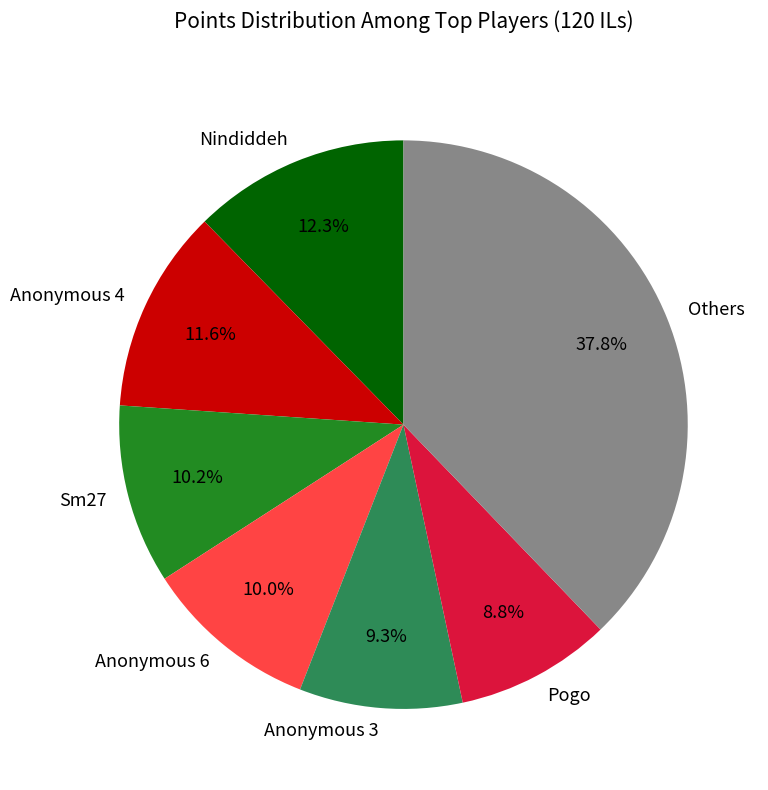

Approximately how many times larger is the value at Anonymous 4 compared to Pogo?

1.3